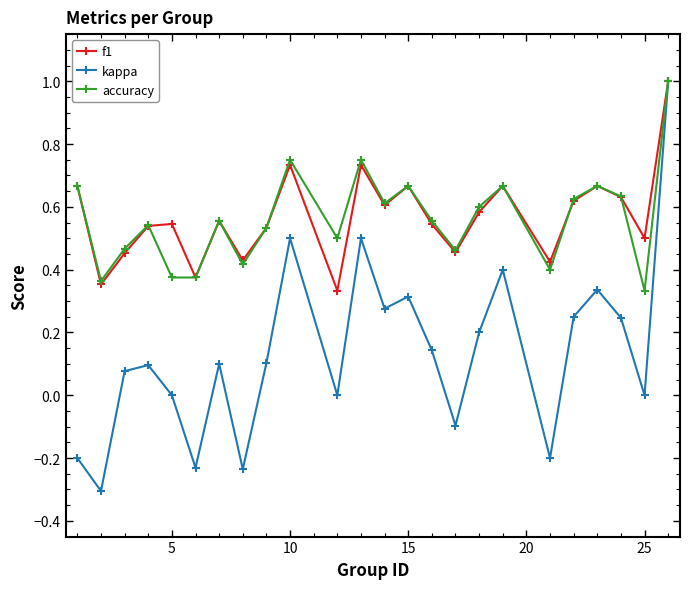

What is the maximum value shown in the chart?

1.0